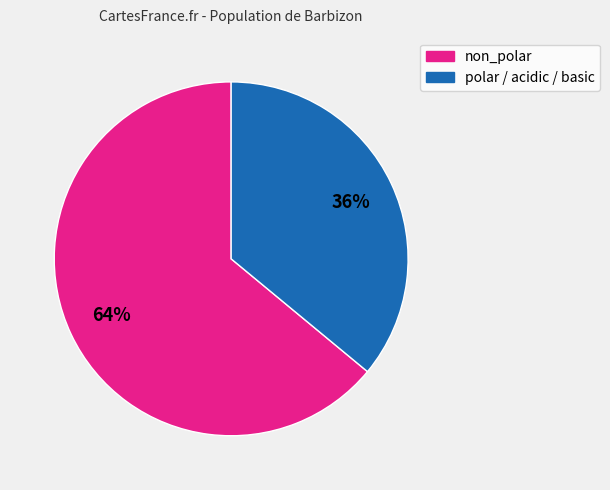

Is there a majority slice in this chart?

Yes